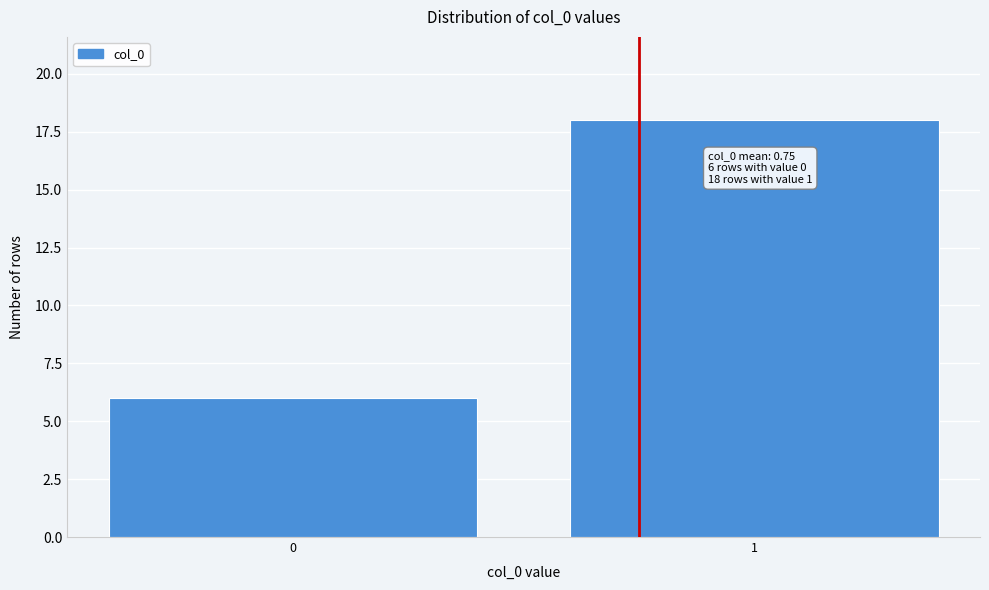

Reading right to left, extract all data points from this chart.

1=18	0=6